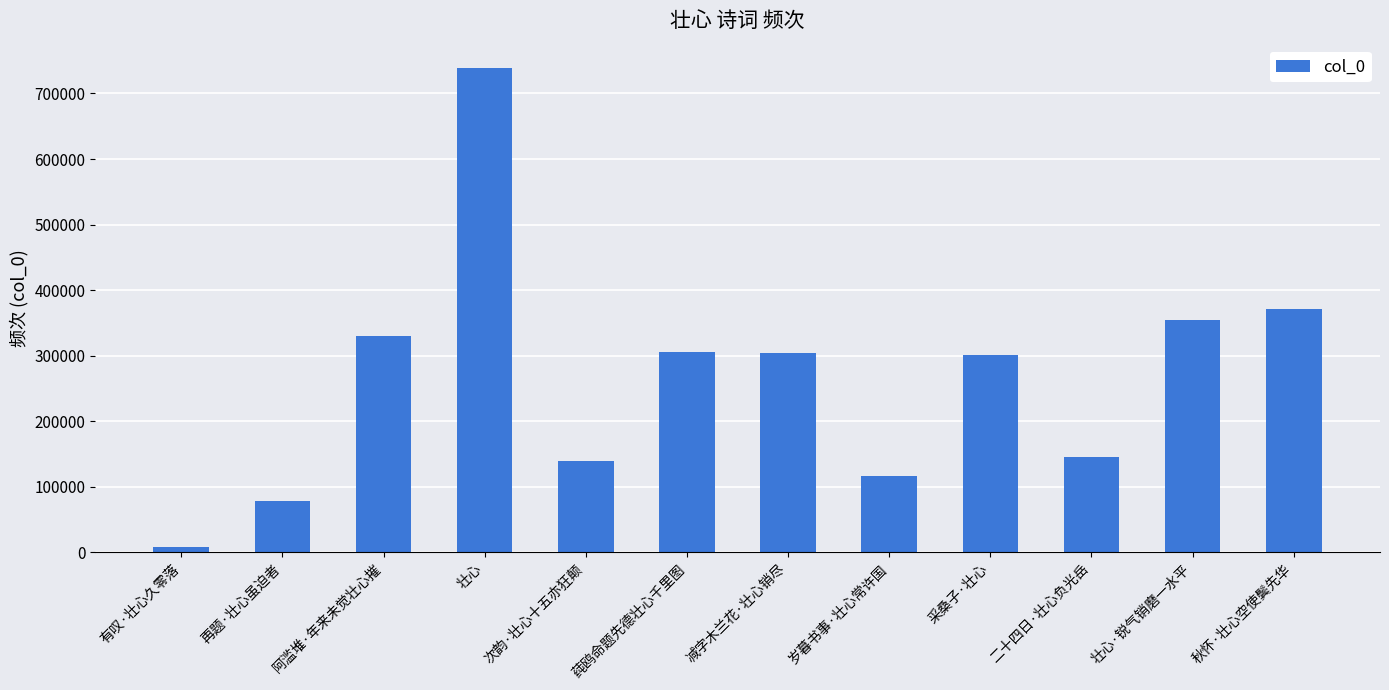

What is the smallest value displayed?

8631